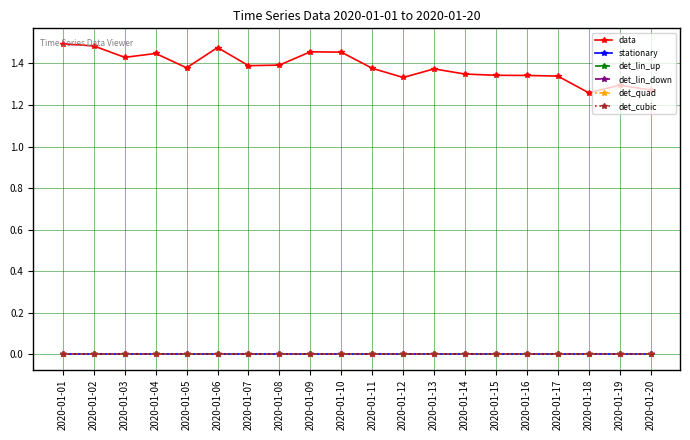

How many lines are shown in the chart?

6